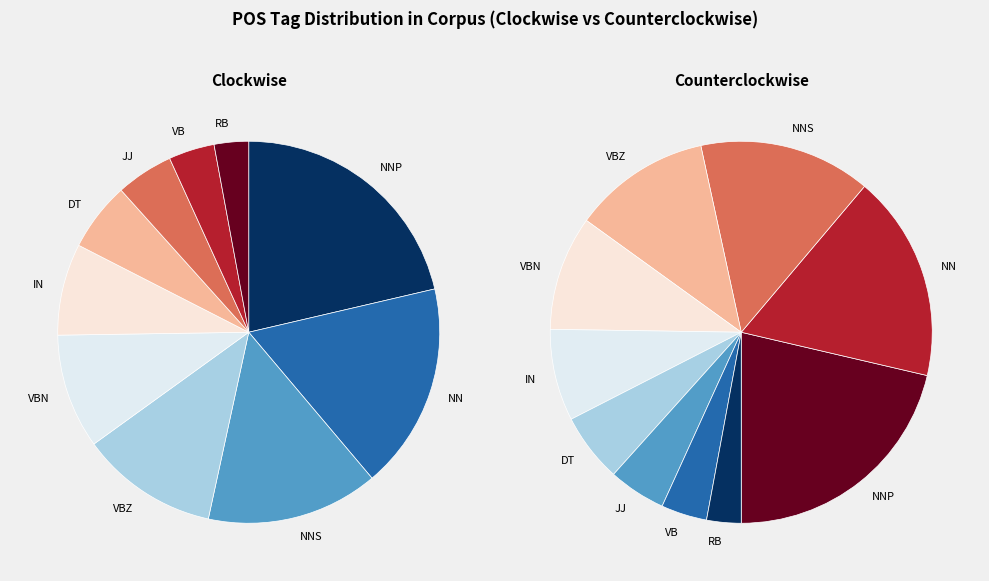

To the nearest percent, what percentage of the pie is VBN?

10%